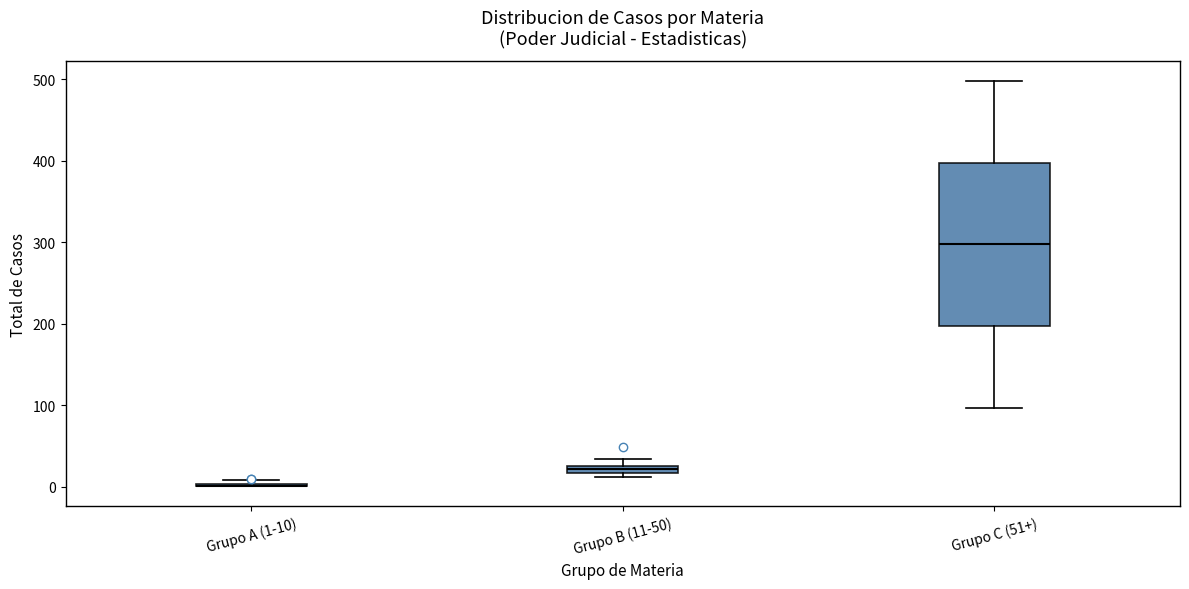

Which box is the tallest, from its lower edge to its upper edge?

Grupo C (51+)